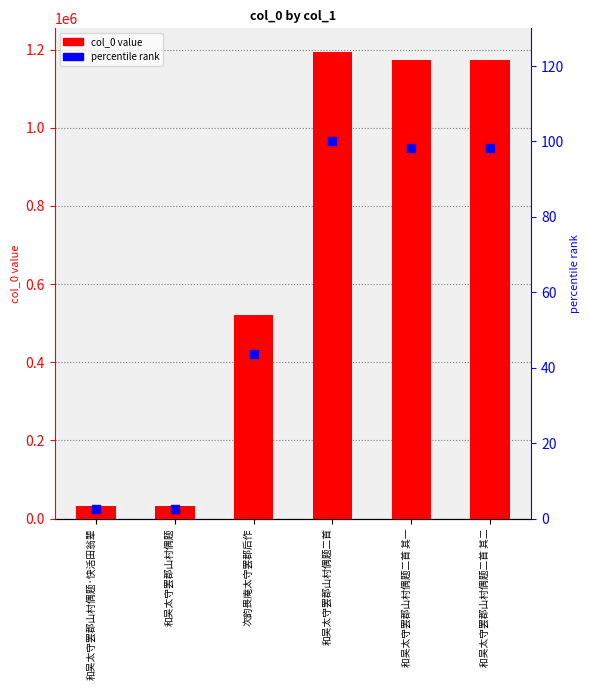

What is the total value across all series at 次韵畏庵太守罢郡后作?

521772.7